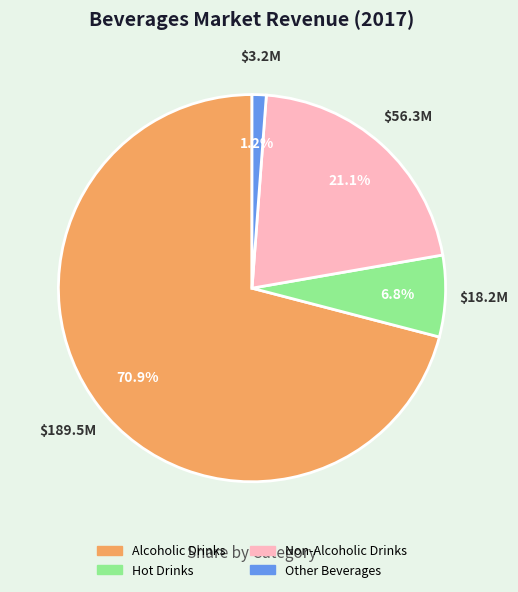

What percentage is the Non-Alcoholic Drinks slice, to the nearest percent?

21%